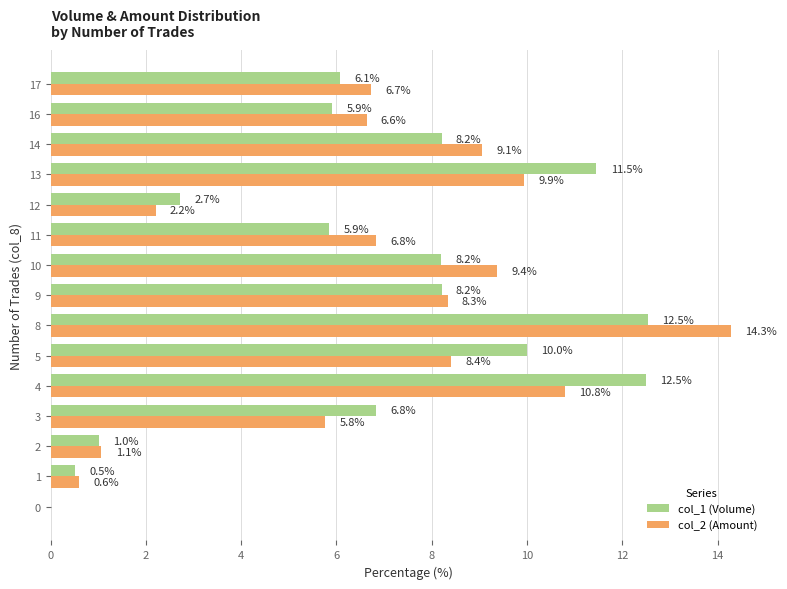

Count the number of data series in this chart.

2